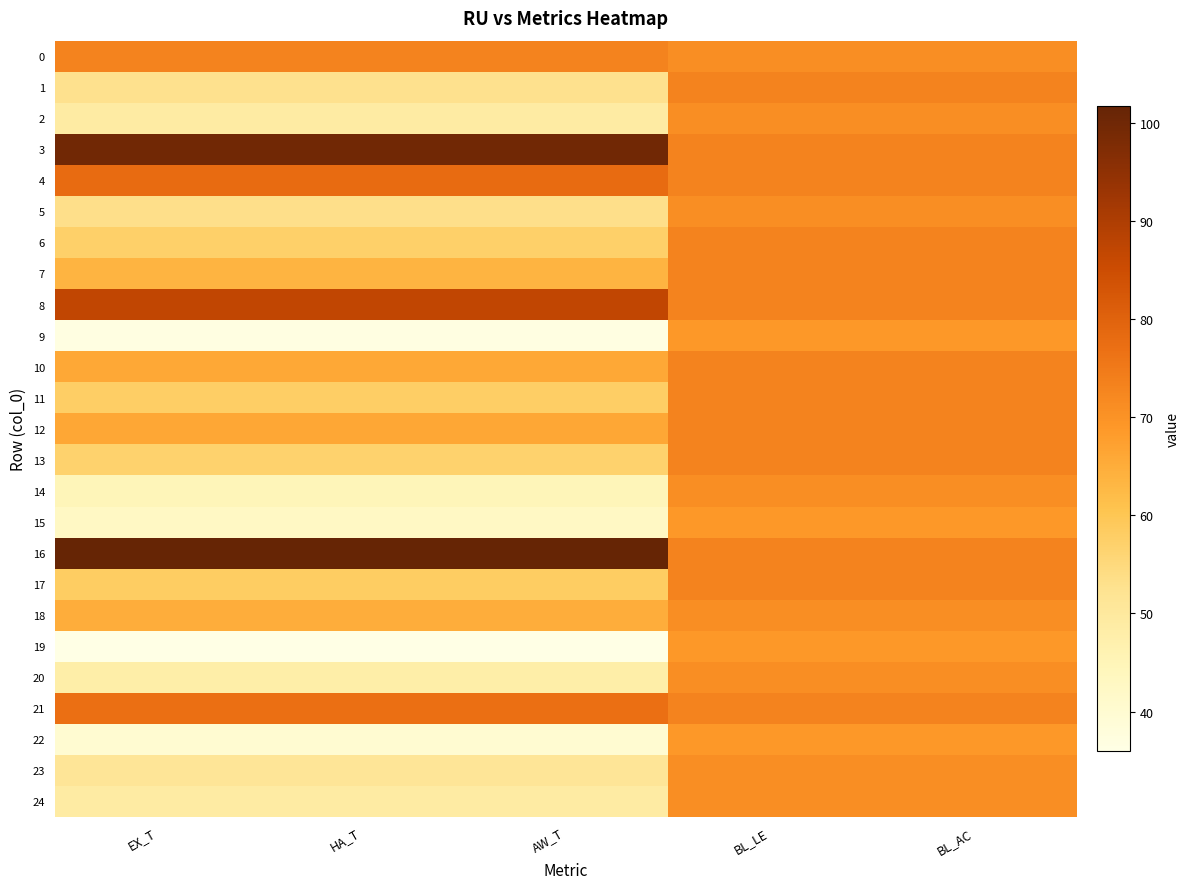

Count the number of categories in the chart.

5